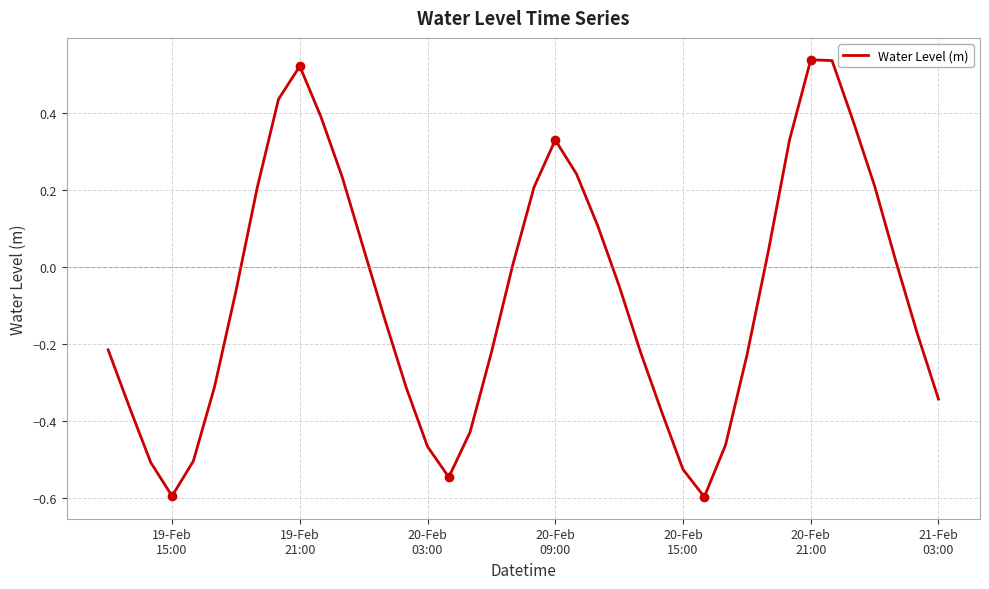

True or false: the data has more than 1 interior local peaks.

True